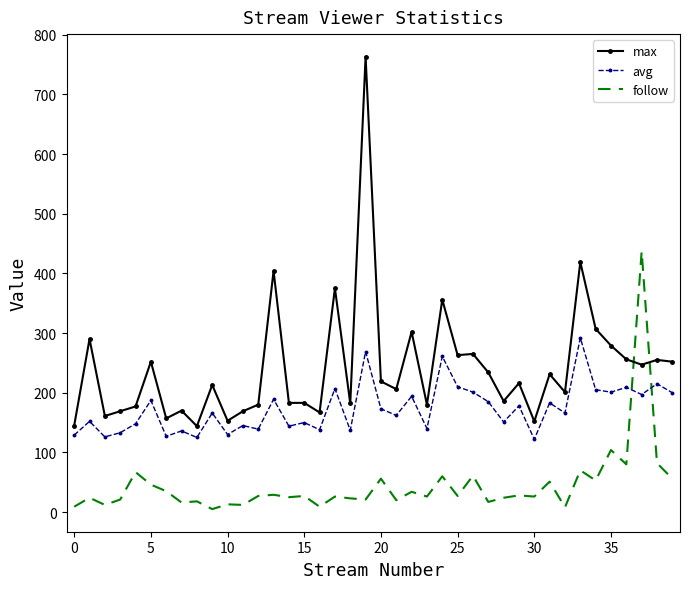

What is the difference between the maximum and minimum values in the follow series?

432